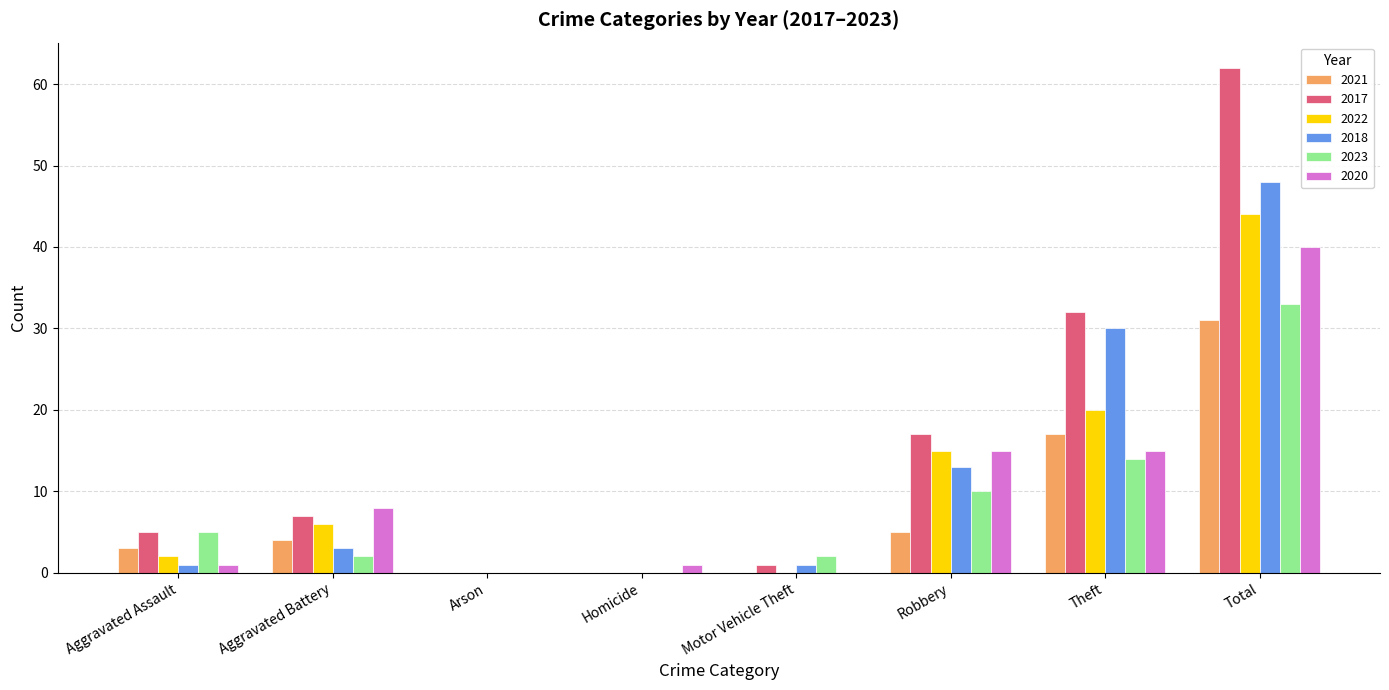

What is the maximum value shown in the chart?

62